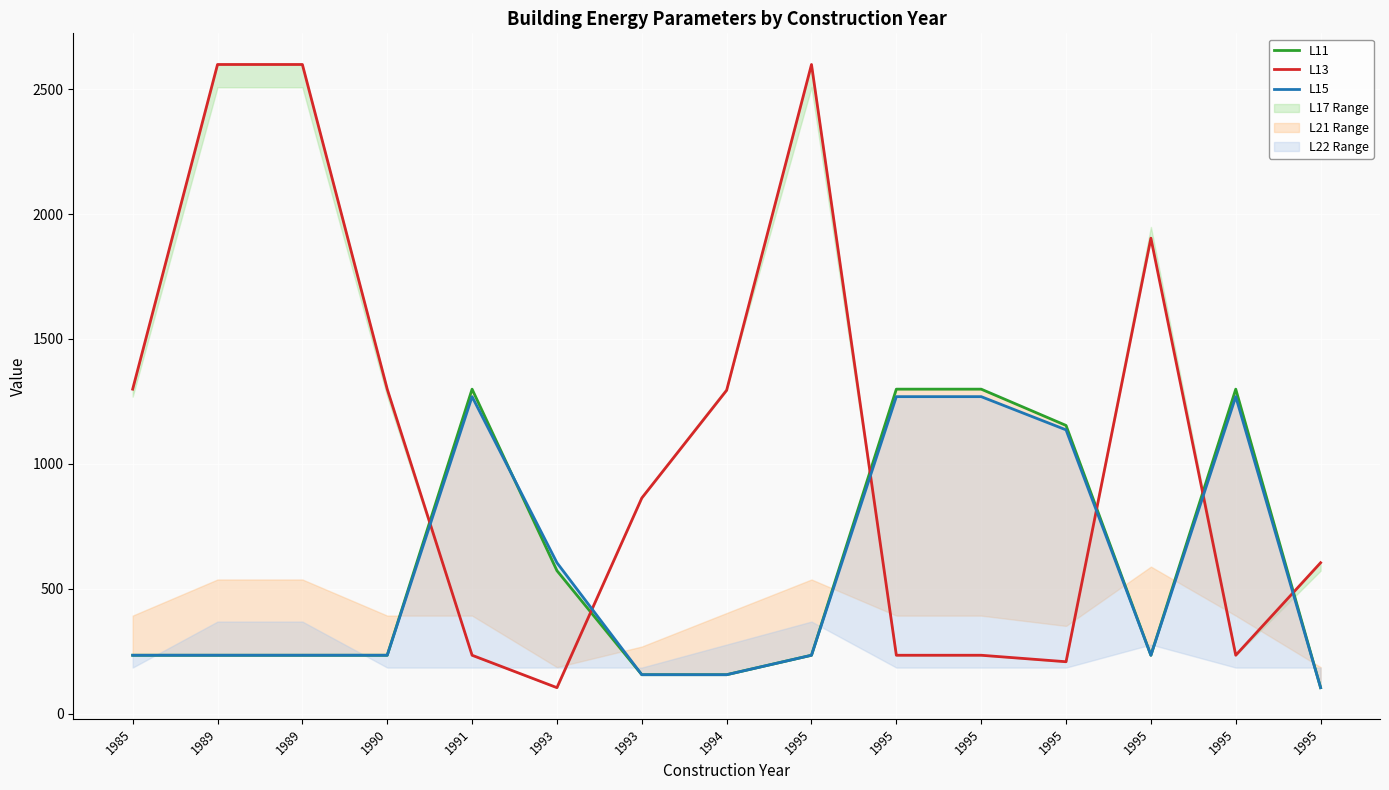

Which series changed the most between 1990 and 1991?

L13